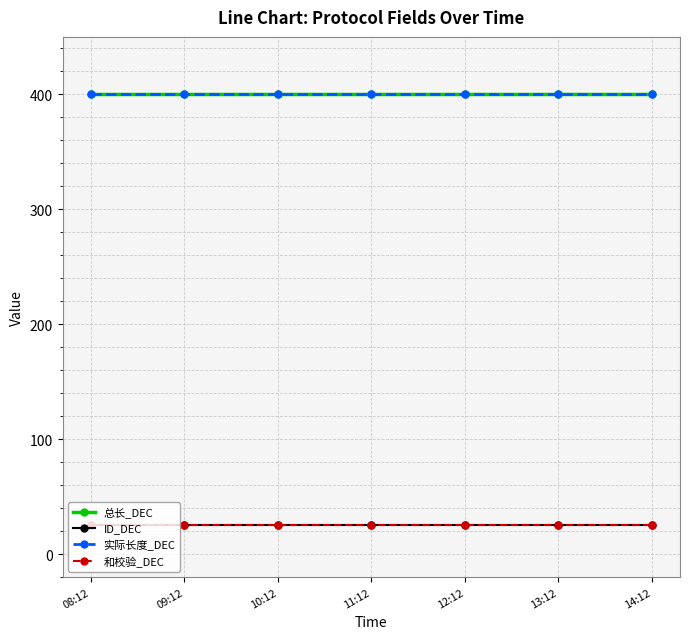

Does the chart have visible grid lines?

Yes